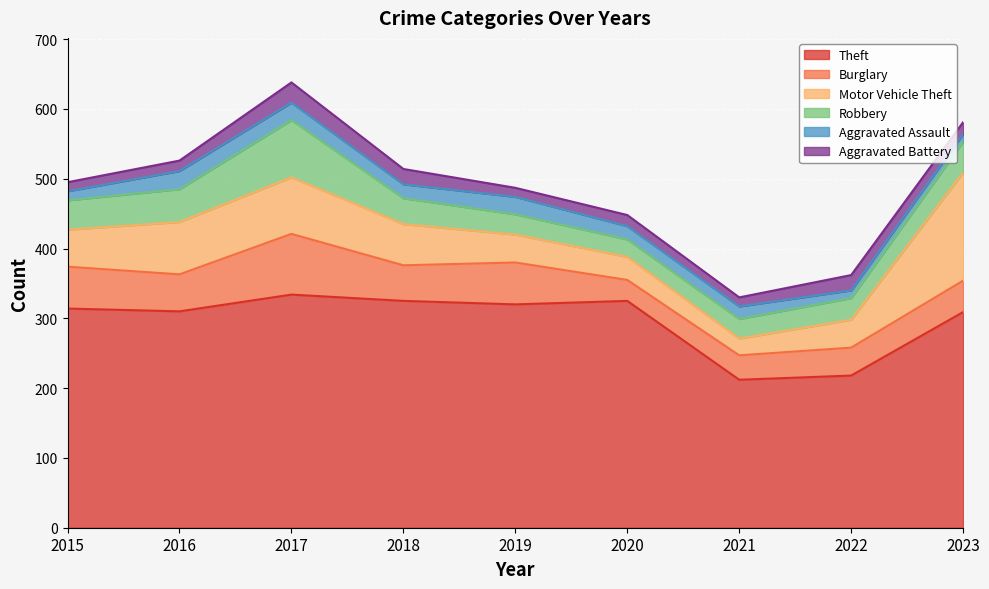

The value of Aggravated Battery at 2016 is 15. True or false?

True